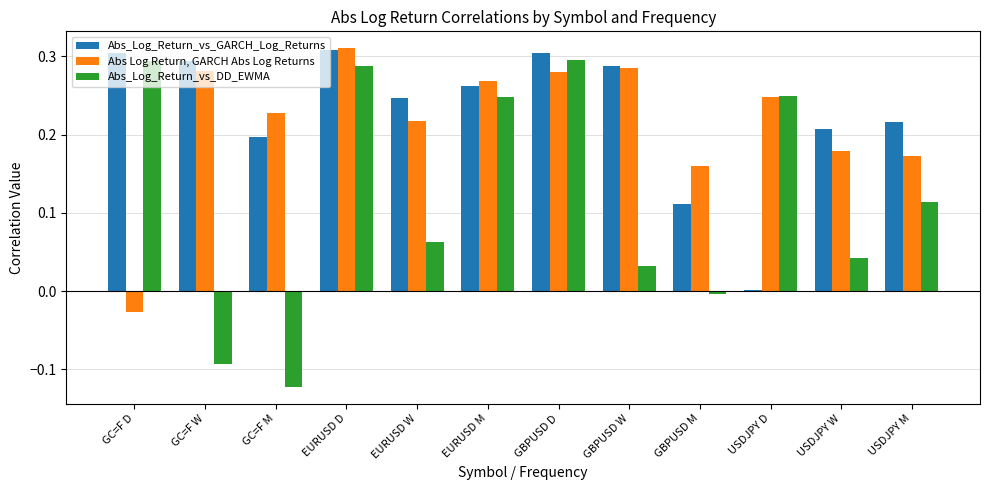

Which category has the highest value in the Abs Log Return, GARCH Abs Log Returns series?

EURUSD D